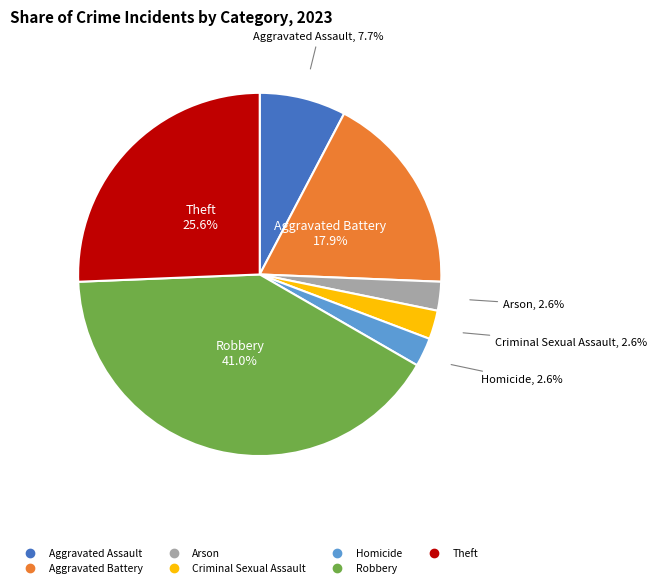

True or false: Aggravated Battery accounts for 12% of the total.

False